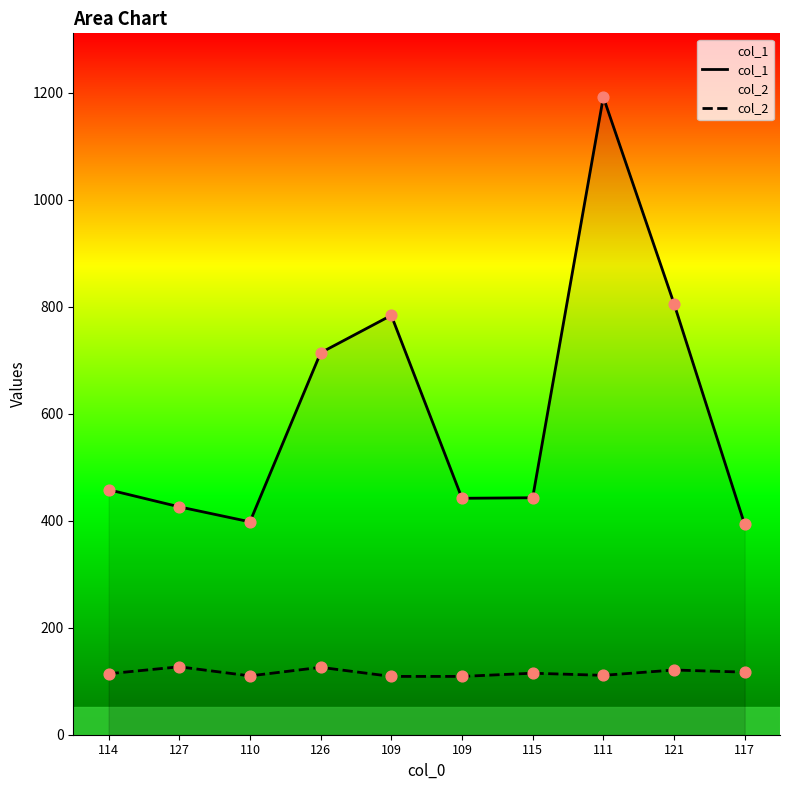

At which category is the sum across all series the highest?

111